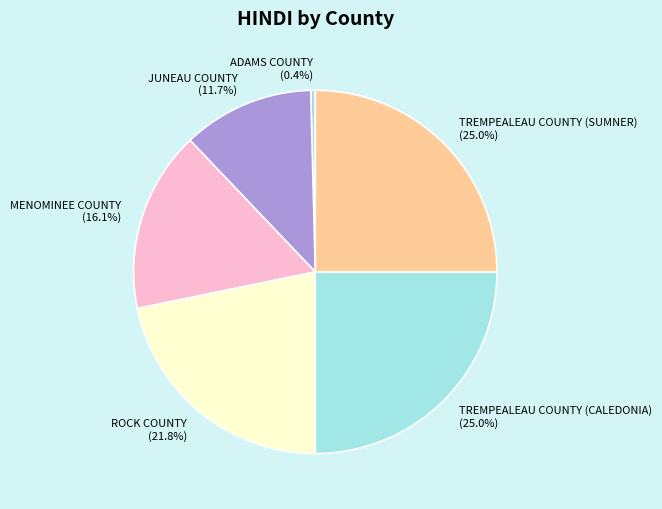

Is there any slice that represents more than half of the pie?

No